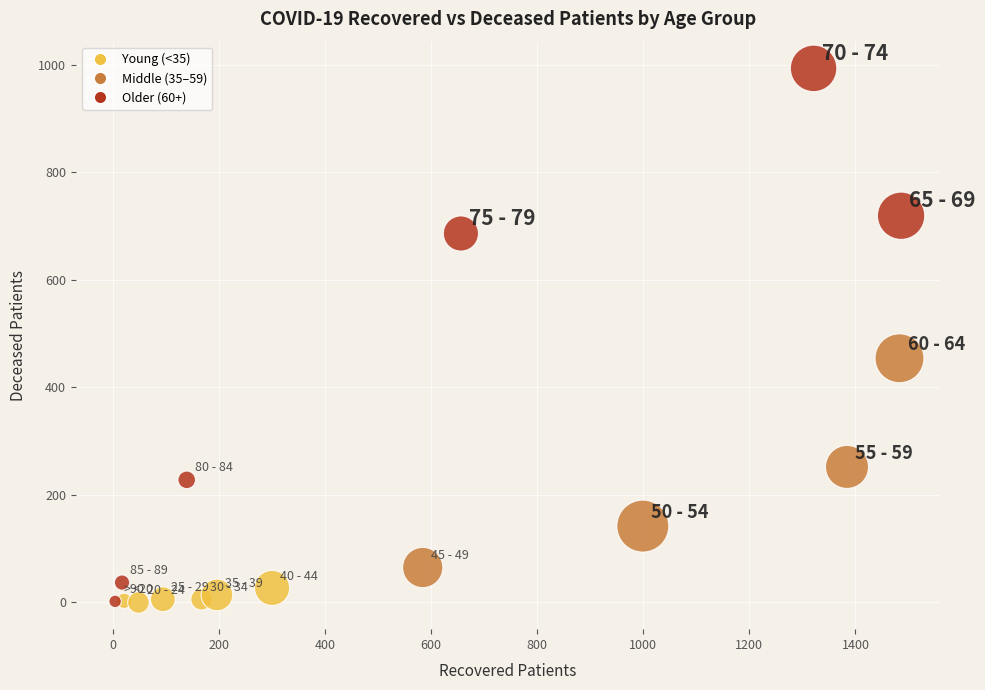

What Y value in the scatter plot is closest to 496?

454